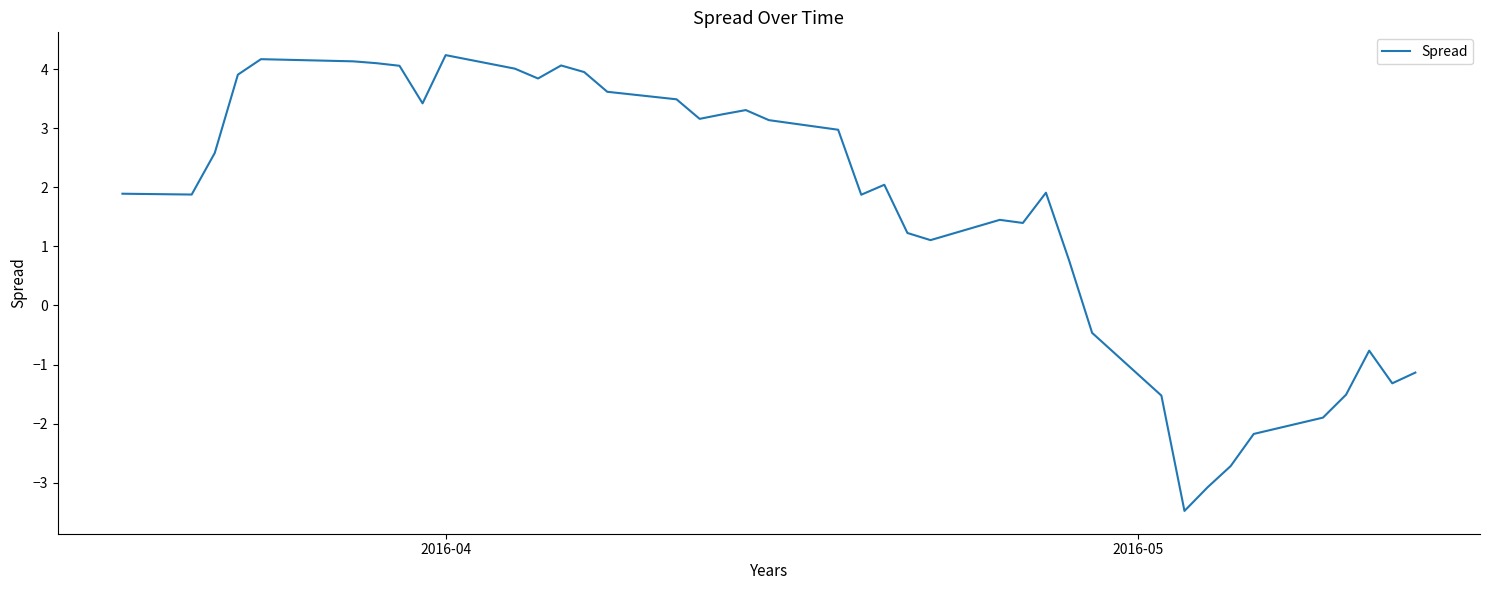

True or false: there are more than 2 points higher than both neighbors.

True